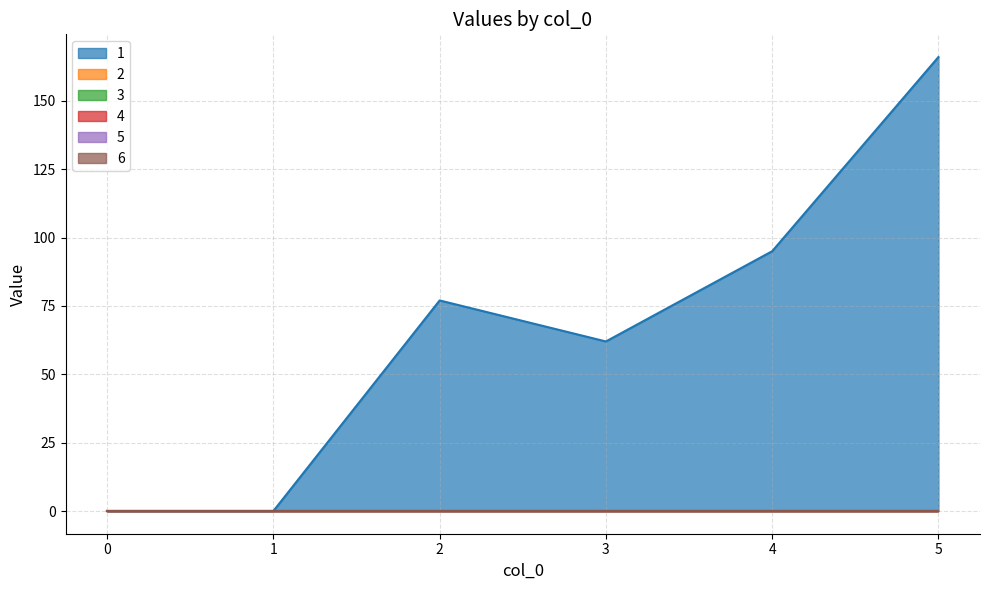

Reading left to right, list all the values displayed in this chart.

1: 0	0	77	62	95	166
2: 0	0	0	0	0	0
3: 0	0	0	0	0	0
4: 0	0	0	0	0	0
5: 0	0	0	0	0	0
6: 0	0	0	0	0	0